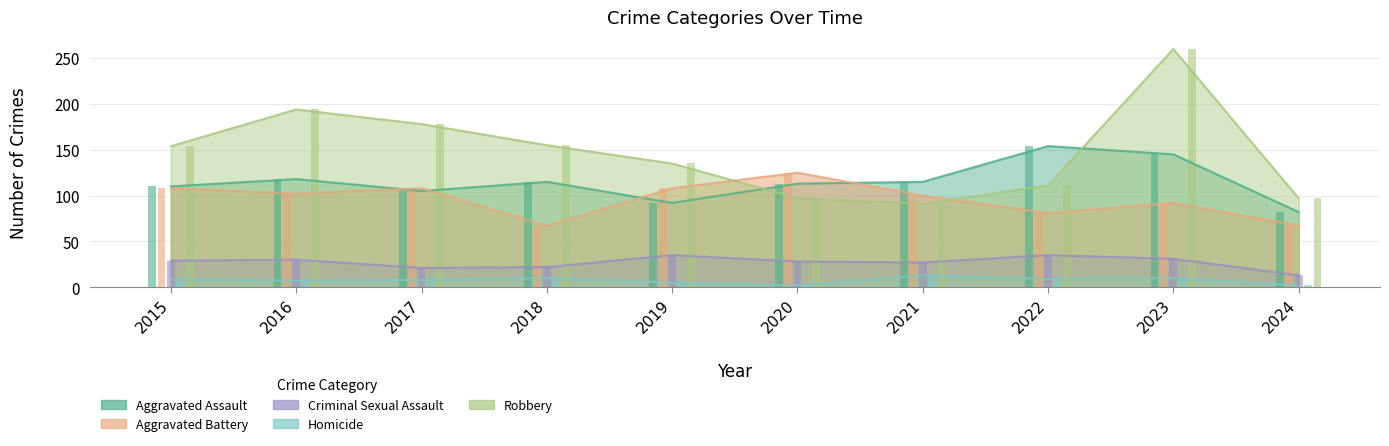

The value of Robbery at 2015 is 154. True or false?

True